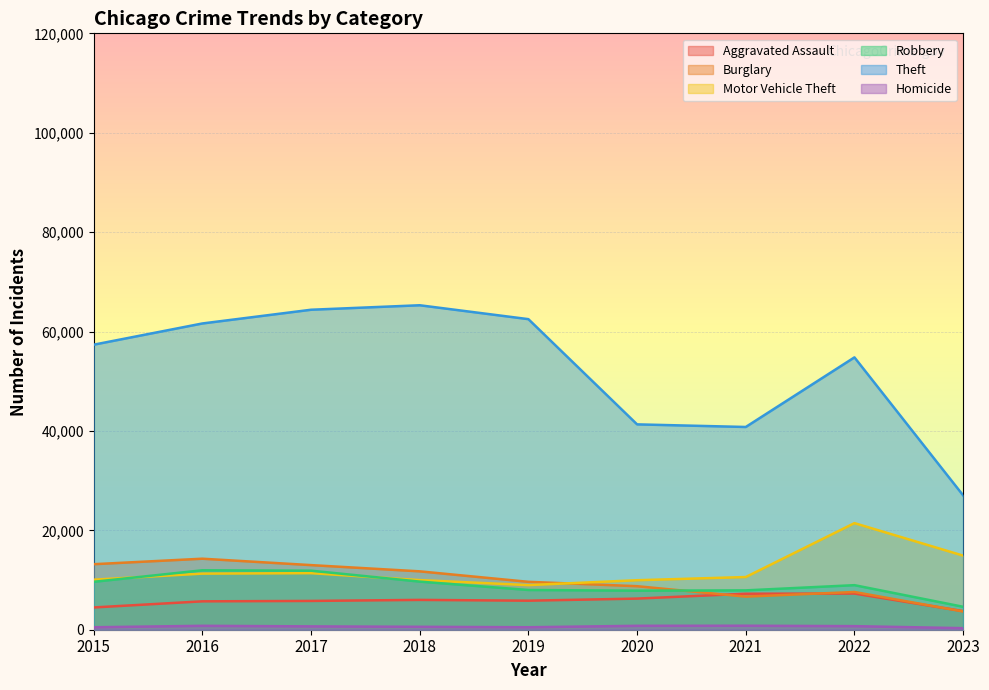

Reading left to right, transcribe all the data shown in this chart.

Aggravated Assault: 4480	5712	5793	6001	5841	6263	7243	7277	3743
Burglary: 13184	14289	13001	11746	9638	8757	6659	7592	3673
Motor Vehicle Theft: 10068	11286	11380	9985	8977	9959	10601	21448	14910
Robbery: 9638	11960	11880	9680	7994	7855	7917	8964	4616
Theft: 57350	61621	64383	65286	62491	41320	40794	54800	27034
Homicide: 496	786	672	589	498	787	804	718	314